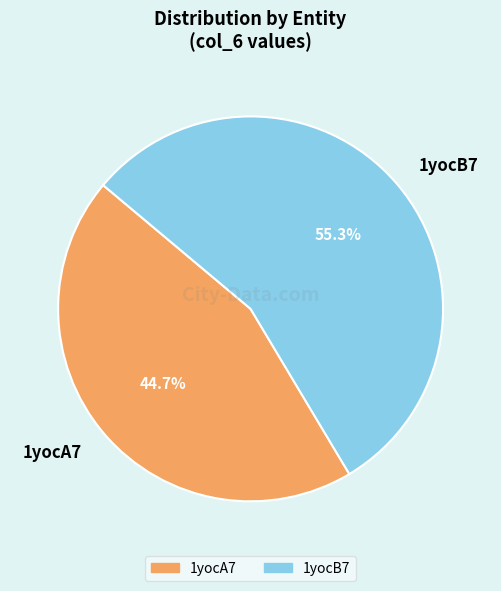

To the nearest percent, what is the combined percentage of 1yocB7 and 1yocA7?

100%